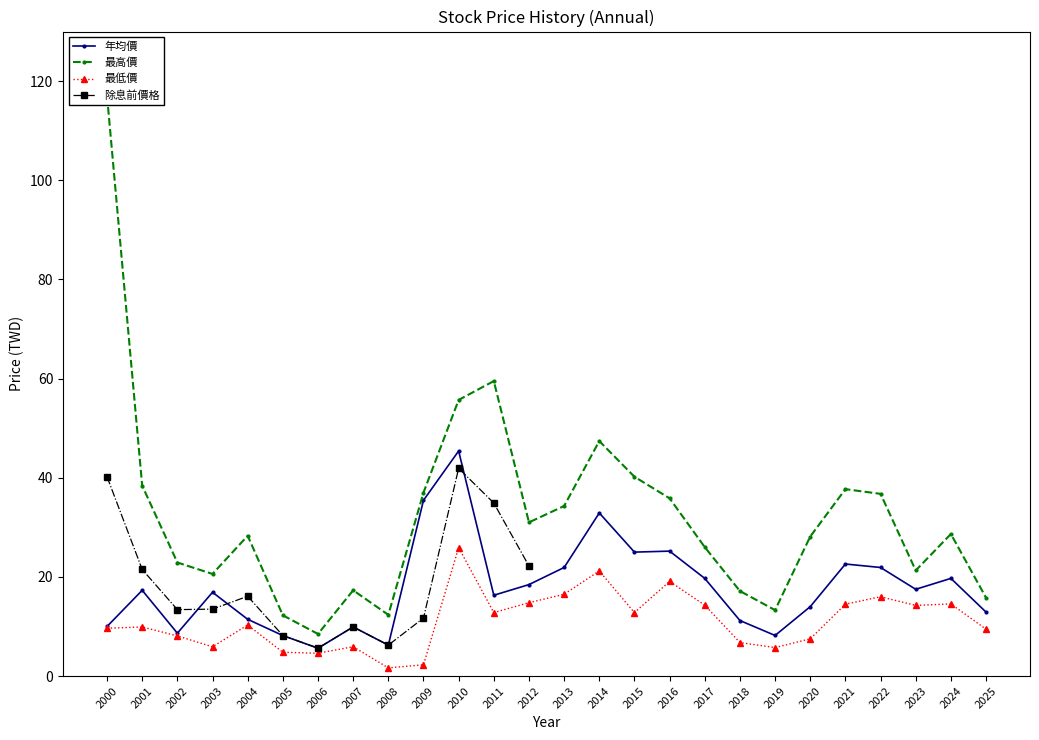

What is the difference between the second highest and second lowest values in the 最高價 series?

47.2